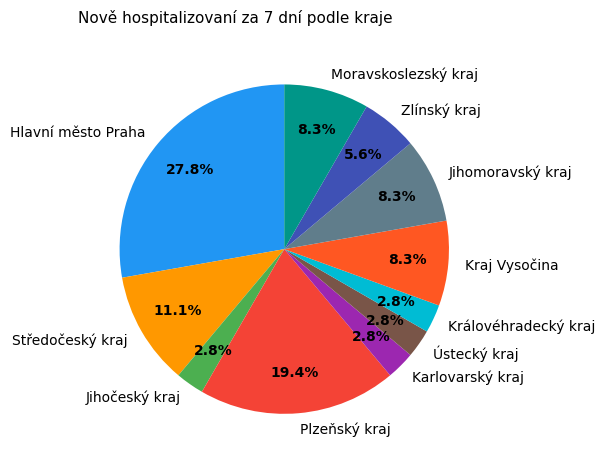

Do Středočeský kraj and Zlínský kraj together represent more than half of the pie?

No